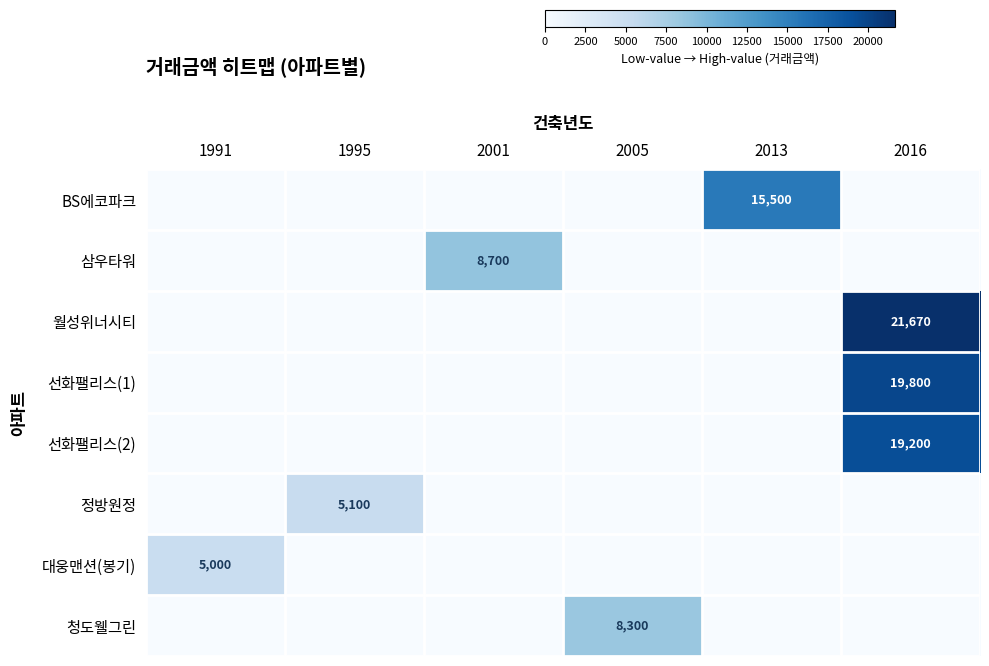

The 정방원정 series shows 7644 at 1995. True or false?

False